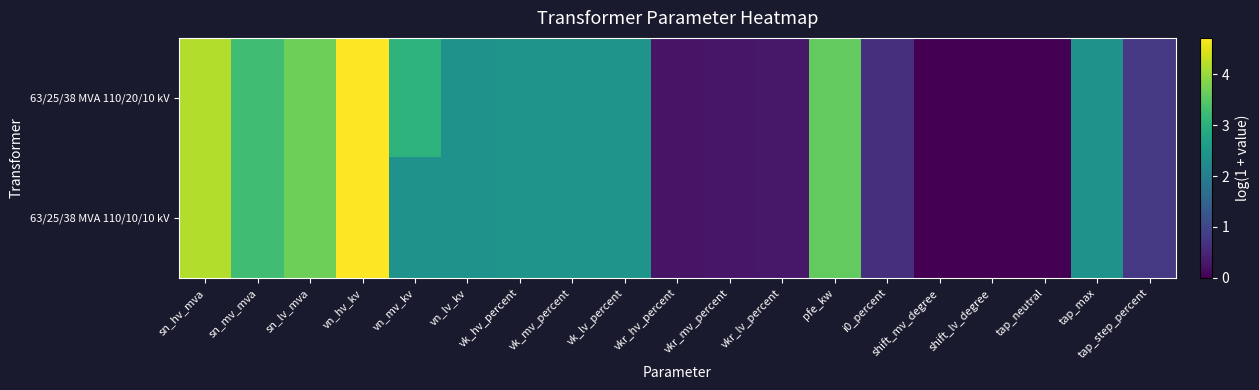

What is the total value across all series at vkr_hv_percent?

0.5